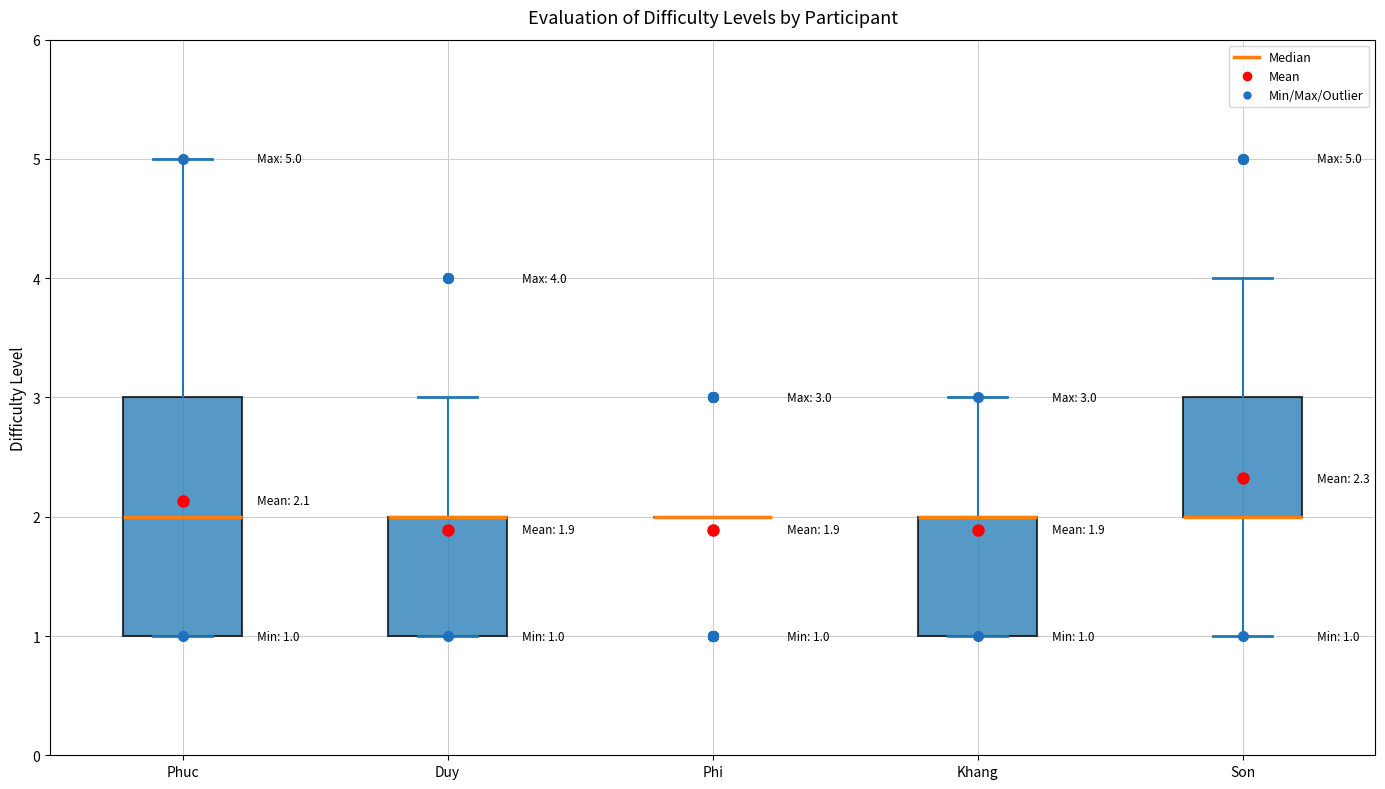

Comparing the boxes themselves (not the whiskers), which one is the tallest?

Phuc